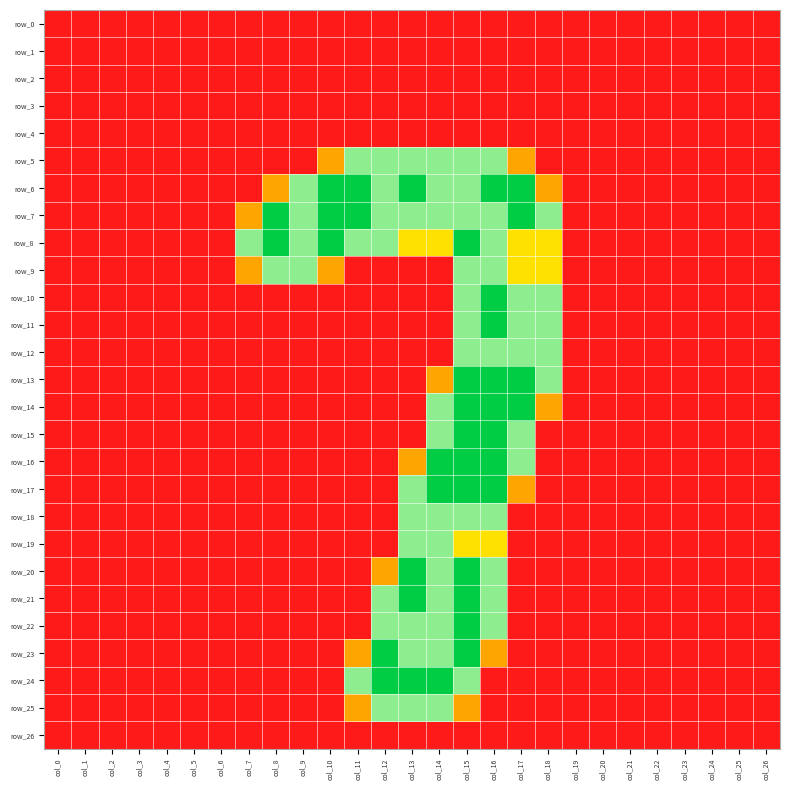

What is the difference between the second highest and second lowest values in the row_11 series?

1.5